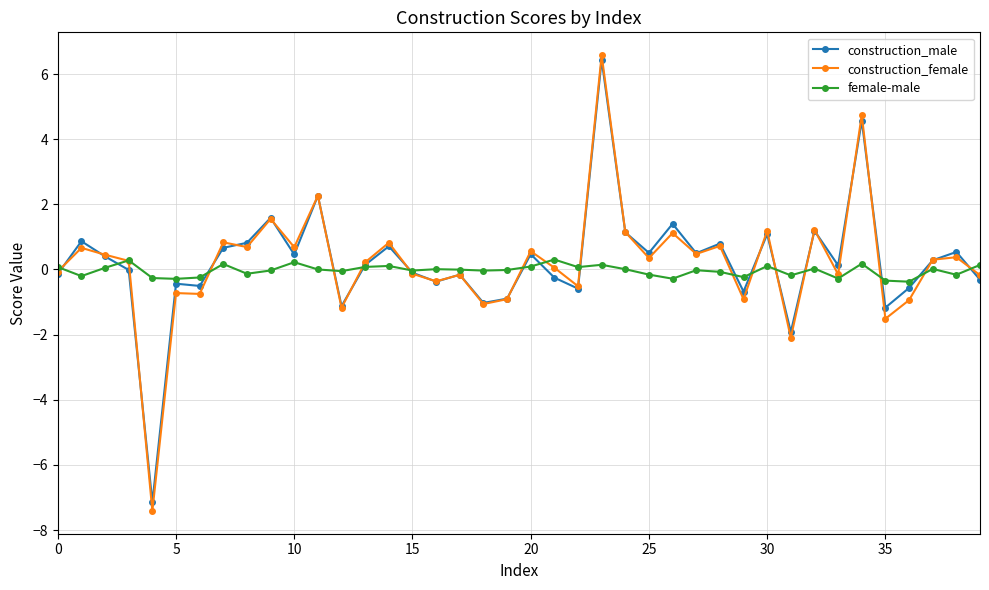

In construction_female, how many points are lower than both neighbors (excluding endpoints)?

14